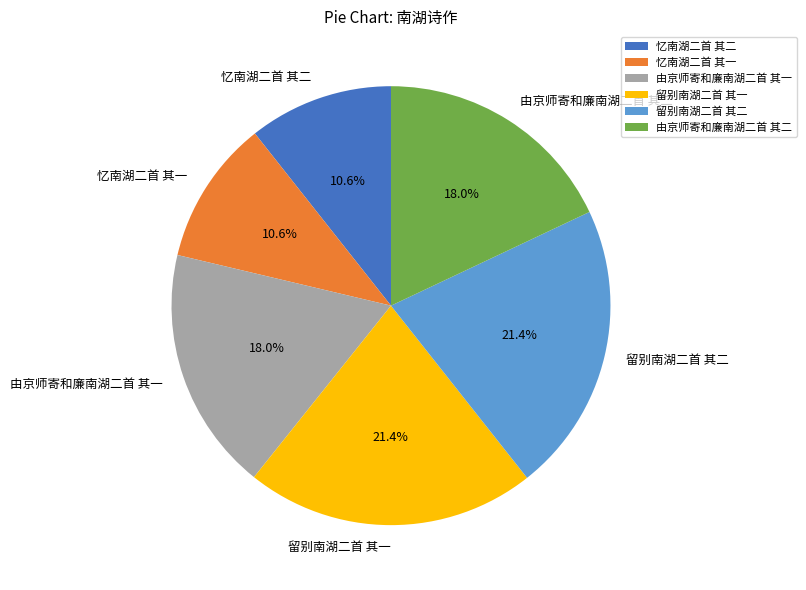

Is it true that 由京师寄和廉南湖二首 其一 is 18% of the pie?

True